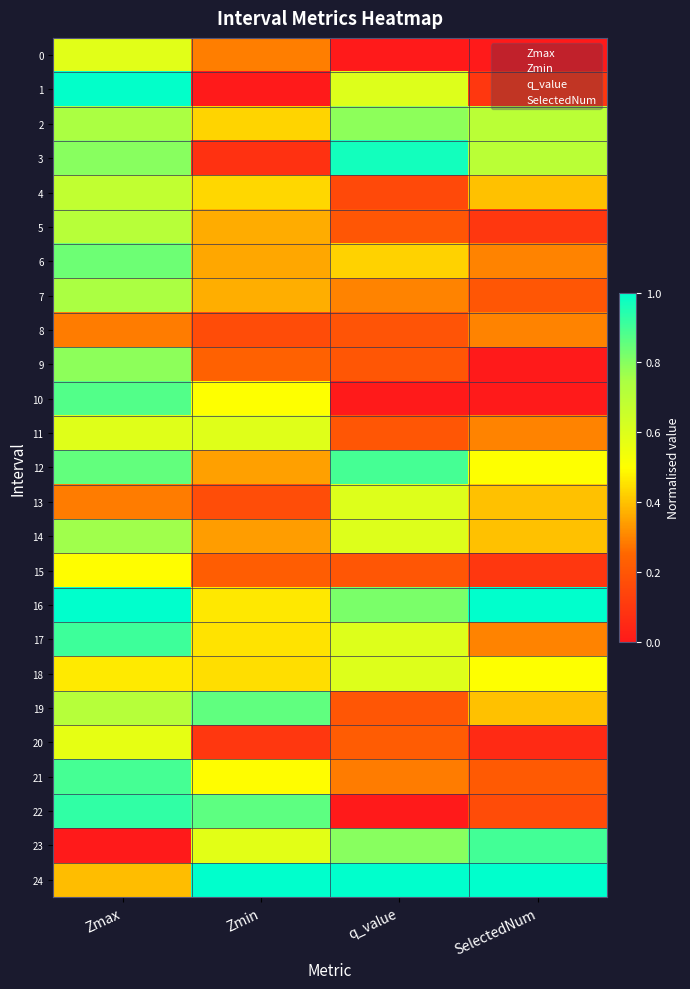

Reading left to right, list all the values displayed in this chart.

0: Zmax=0.6	Zmin=0.3	q_value=0.0	SelectedNum=0.0
1: Zmax=1.0	Zmin=0.0	q_value=0.6	SelectedNum=0.1
2: Zmax=0.7	Zmin=0.4	q_value=0.8	SelectedNum=0.7
3: Zmax=0.8	Zmin=0.1	q_value=1.0	SelectedNum=0.7
4: Zmax=0.7	Zmin=0.4	q_value=0.2	SelectedNum=0.4
5: Zmax=0.7	Zmin=0.4	q_value=0.2	SelectedNum=0.1
6: Zmax=0.8	Zmin=0.4	q_value=0.4	SelectedNum=0.3
7: Zmax=0.7	Zmin=0.4	q_value=0.3	SelectedNum=0.2
8: Zmax=0.3	Zmin=0.2	q_value=0.2	SelectedNum=0.3
9: Zmax=0.8	Zmin=0.2	q_value=0.2	SelectedNum=0.0
10: Zmax=0.9	Zmin=0.5	q_value=0.0	SelectedNum=0.0
11: Zmax=0.6	Zmin=0.6	q_value=0.2	SelectedNum=0.3
12: Zmax=0.9	Zmin=0.3	q_value=0.9	SelectedNum=0.5
13: Zmax=0.3	Zmin=0.2	q_value=0.6	SelectedNum=0.4
14: Zmax=0.8	Zmin=0.3	q_value=0.6	SelectedNum=0.4
15: Zmax=0.5	Zmin=0.2	q_value=0.2	SelectedNum=0.1
16: Zmax=1.0	Zmin=0.5	q_value=0.8	SelectedNum=1.0
17: Zmax=0.9	Zmin=0.5	q_value=0.6	SelectedNum=0.3
18: Zmax=0.5	Zmin=0.4	q_value=0.6	SelectedNum=0.5
19: Zmax=0.7	Zmin=0.9	q_value=0.2	SelectedNum=0.4
20: Zmax=0.6	Zmin=0.1	q_value=0.2	SelectedNum=0.1
21: Zmax=0.9	Zmin=0.5	q_value=0.3	SelectedNum=0.2
22: Zmax=0.9	Zmin=0.9	q_value=0.0	SelectedNum=0.2
23: Zmax=0.0	Zmin=0.6	q_value=0.8	SelectedNum=0.9
24: Zmax=0.4	Zmin=1.0	q_value=1.0	SelectedNum=1.0